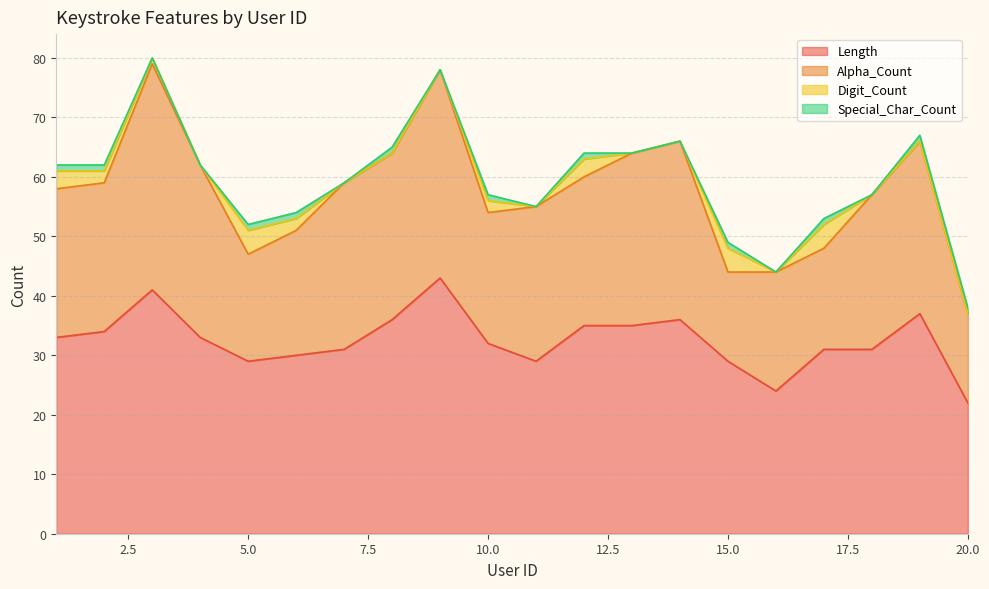

Count the Special_Char_Count values in the range 0 to 1.

20